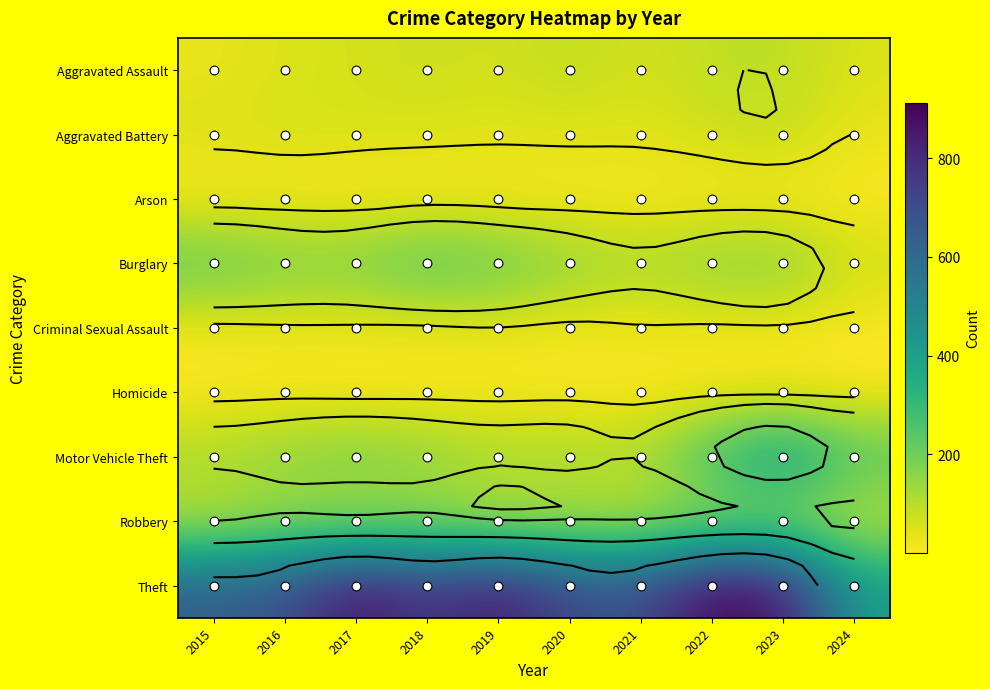

At which category is the sum across all series the highest?

2023